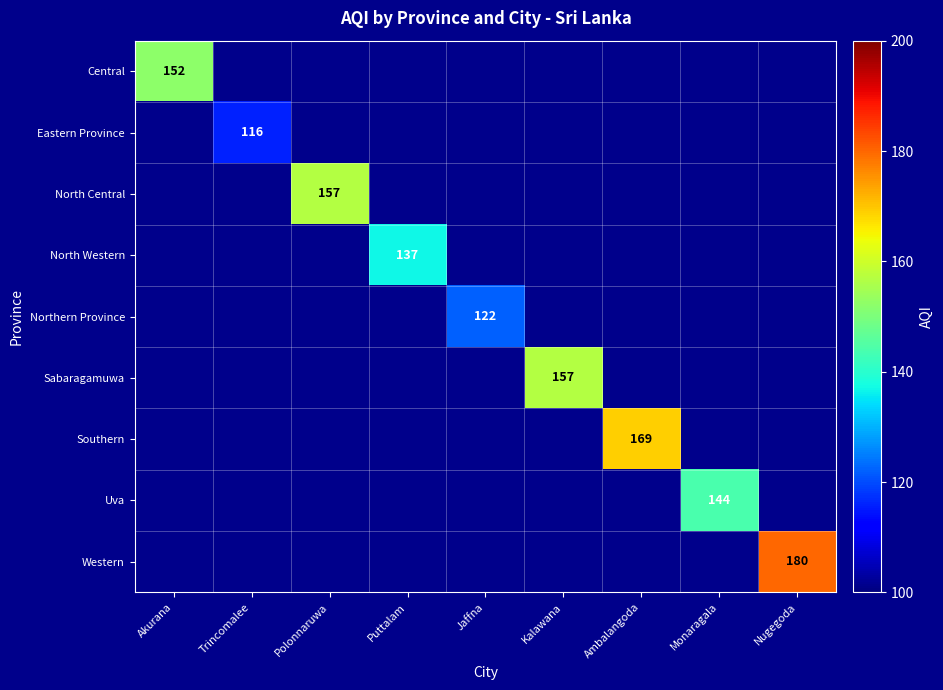

What is the minimum value shown in the chart?

116.0